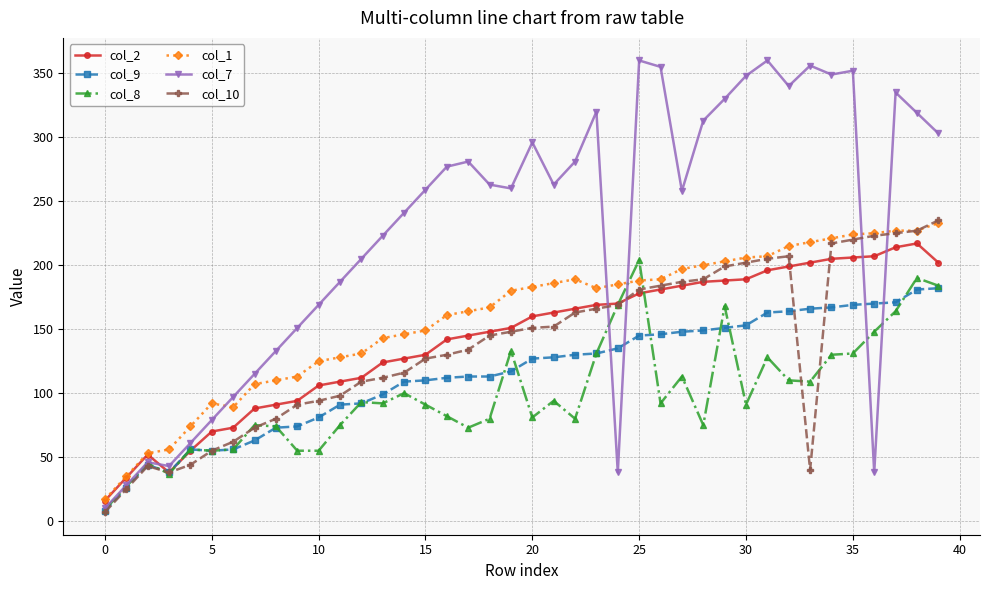

Which series has the largest total across all categories?

col_7